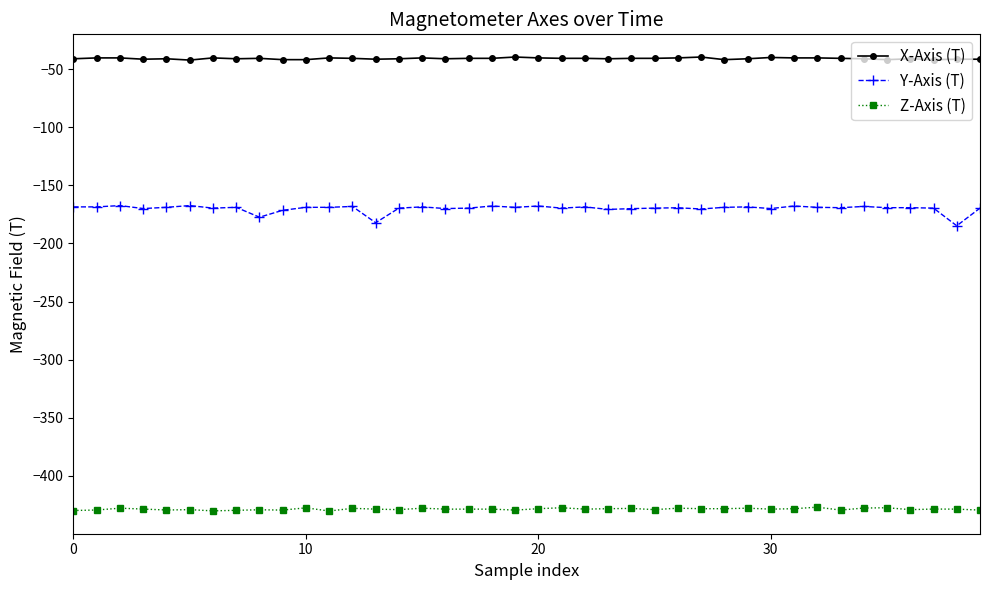

What is the difference between the maximum and minimum values in the Z-Axis (T) series?

3.3